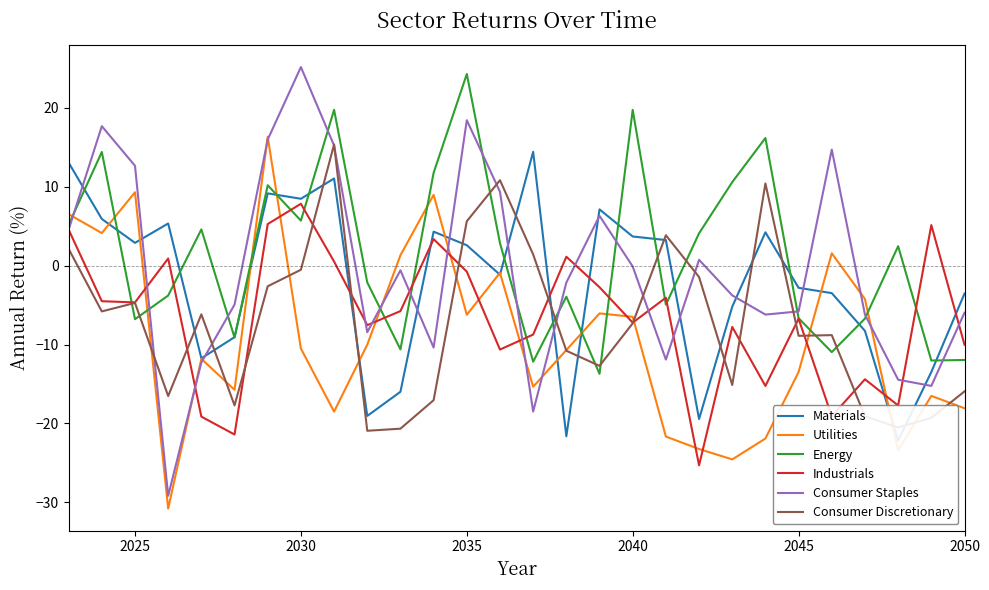

In Utilities, how many points are lower than both neighbors (excluding endpoints)?

8